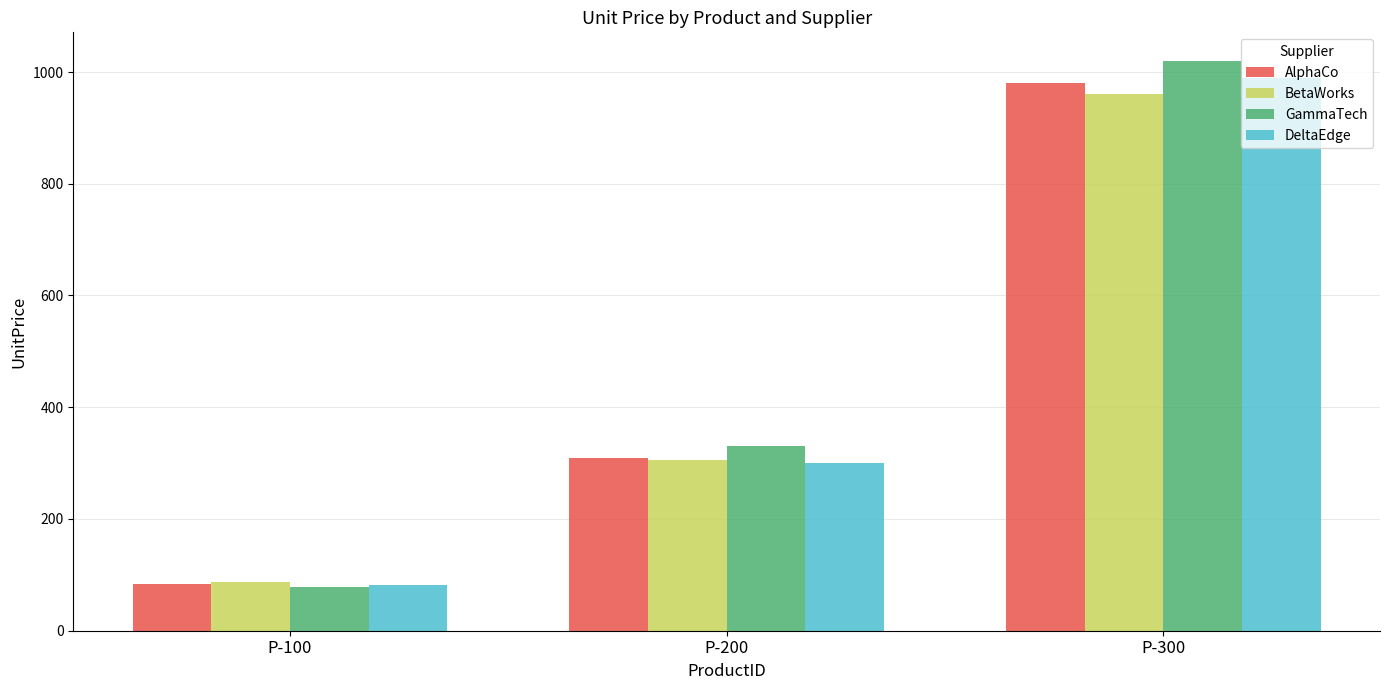

Which label corresponds to the largest value in the chart?

P-300